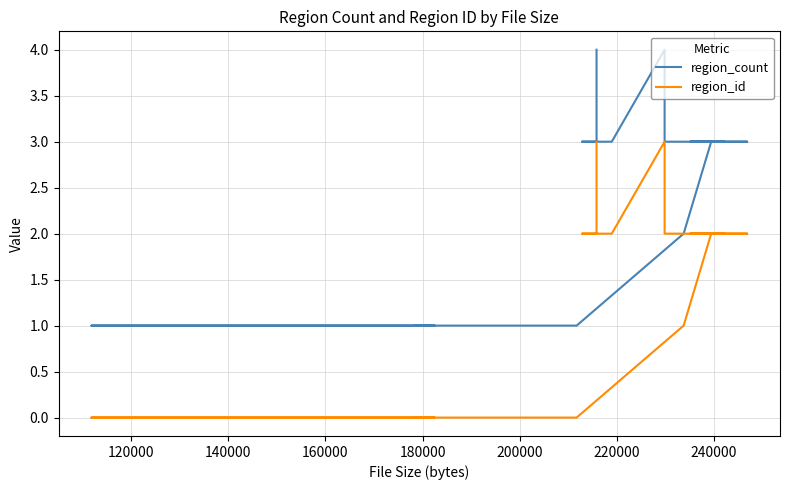

Does the chart display data point markers on the line(s)?

No